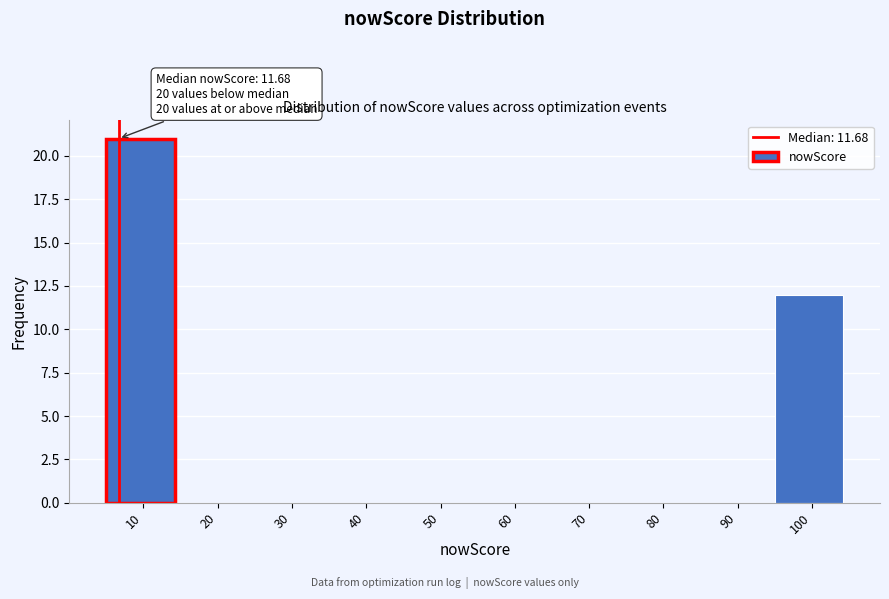

At which category does the chart reach its peak across all series?

10